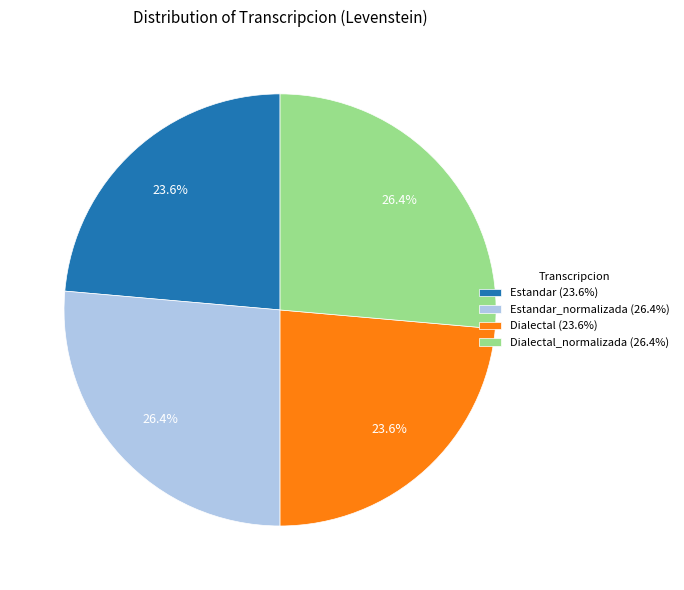

What is the ratio of the value at Dialectal_normalizada (26.4%) to the value at Estandar (23.6%)?

1.1